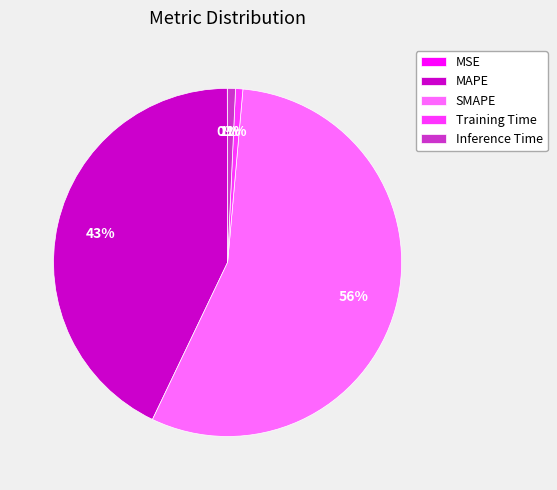

Is the sum of MAPE and SMAPE greater than half?

Yes